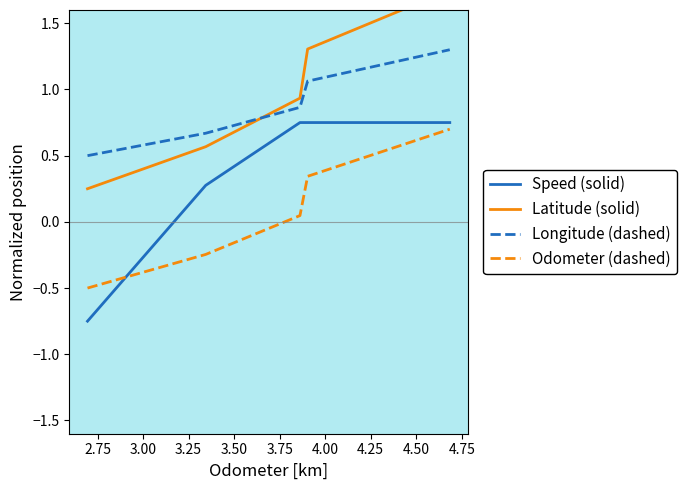

True or false: Longitude (dashed) and Speed (solid) cross at least once.

False